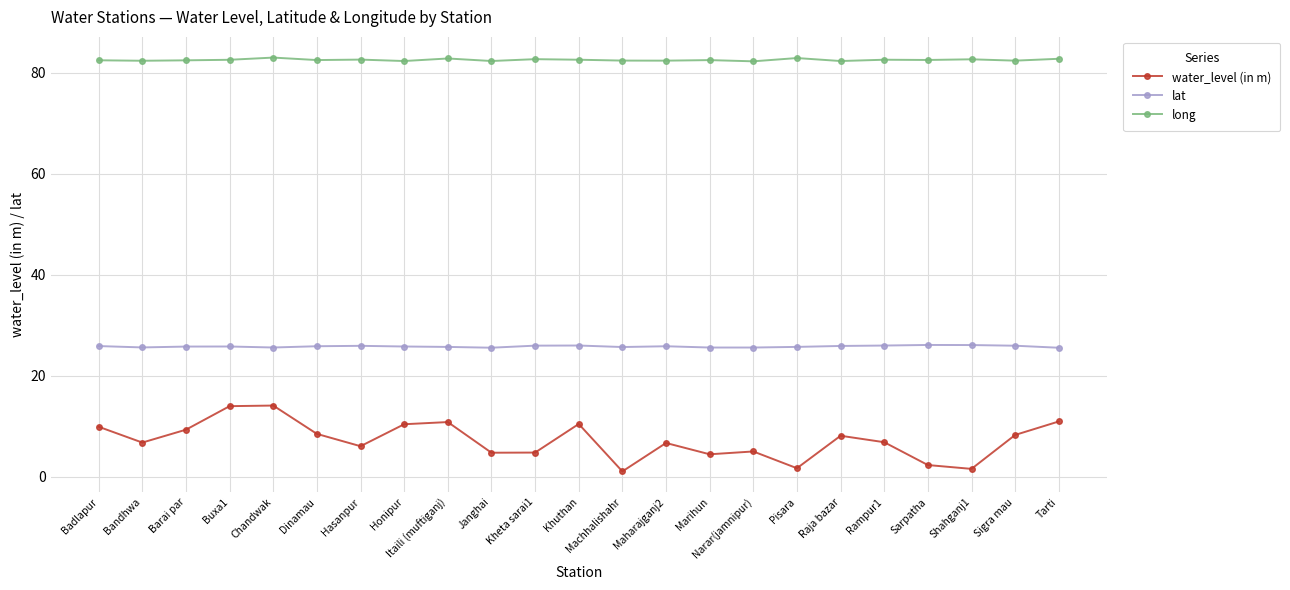

What is the sum of the long values at Kheta sarai1 and Dinamau?

165.2